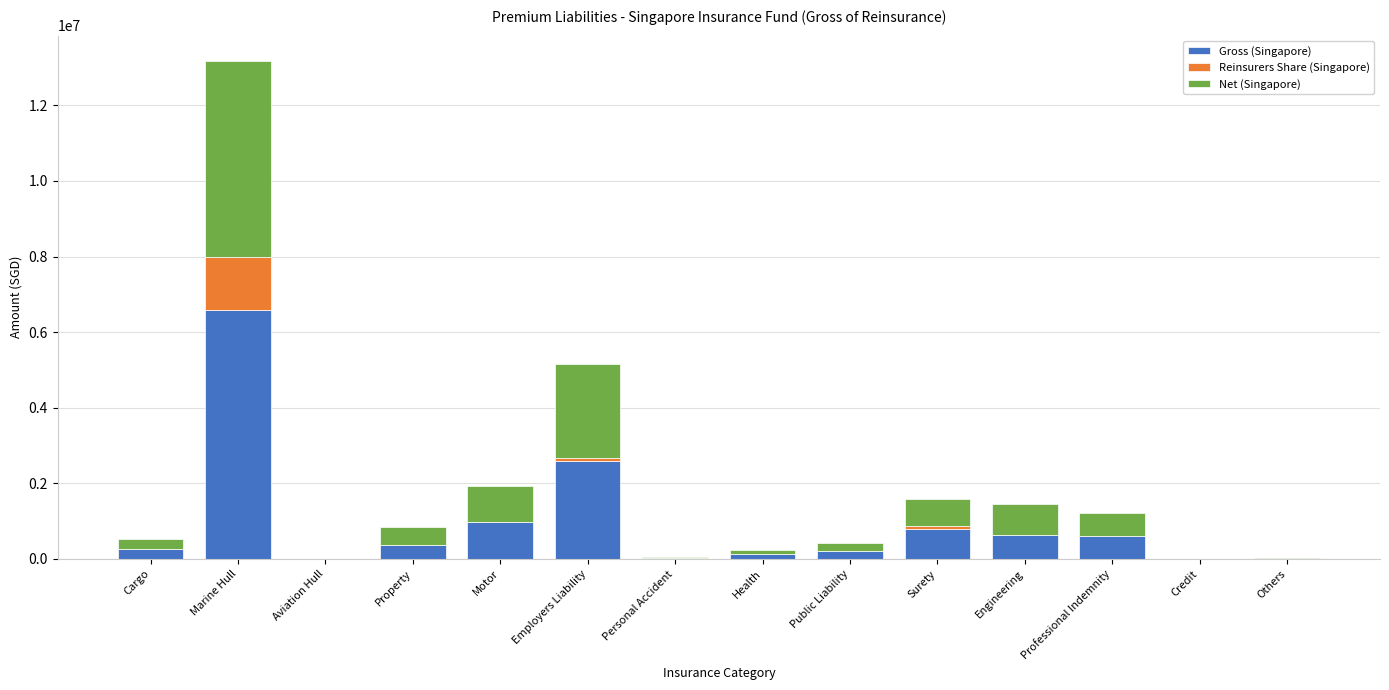

What are all the series names shown in the legend?

Gross (Singapore), Reinsurers Share (Singapore), Net (Singapore)